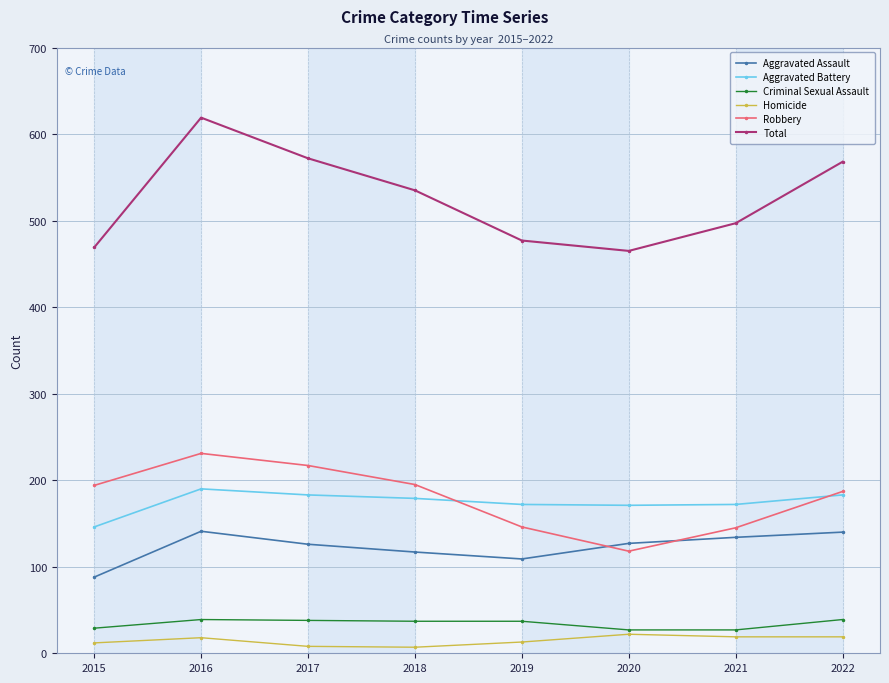

Which series has the largest total across all categories?

Total